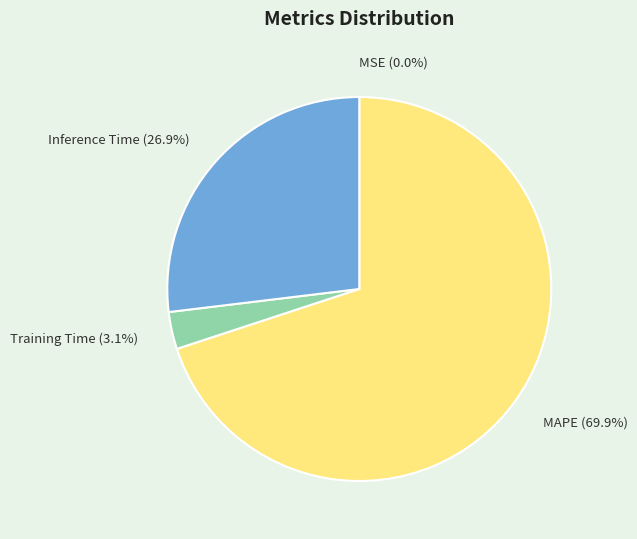

What is the largest slice in the pie chart?

MAPE (69.9%)